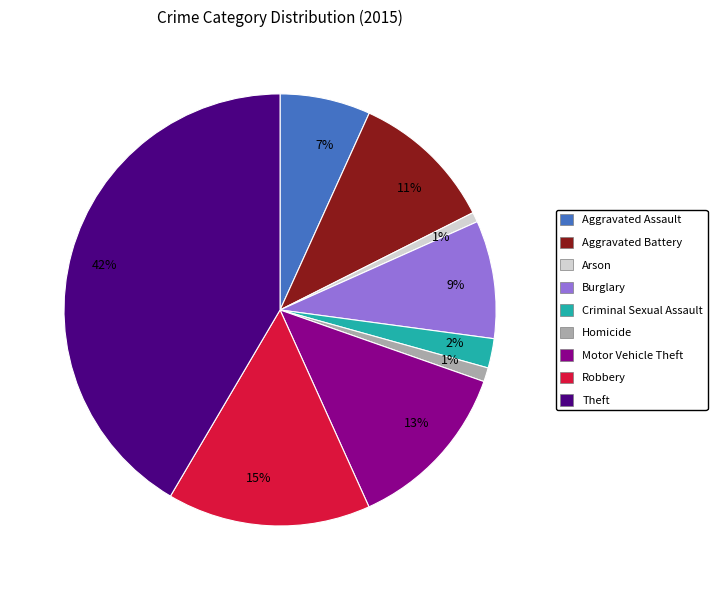

To the nearest percent, what is the difference between the largest and smallest slice percentages?

41%